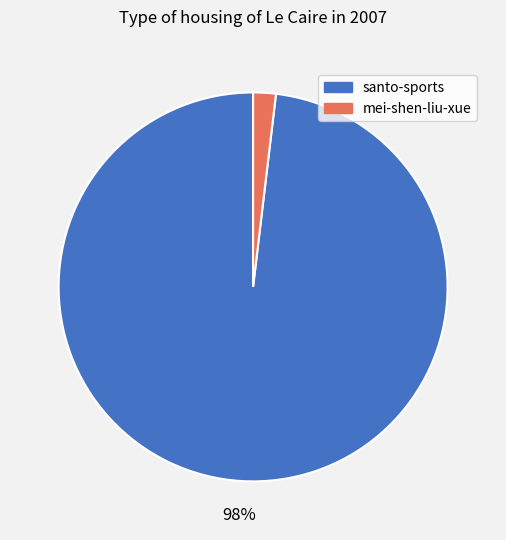

What is the smallest slice in the pie chart?

mei-shen-liu-xue